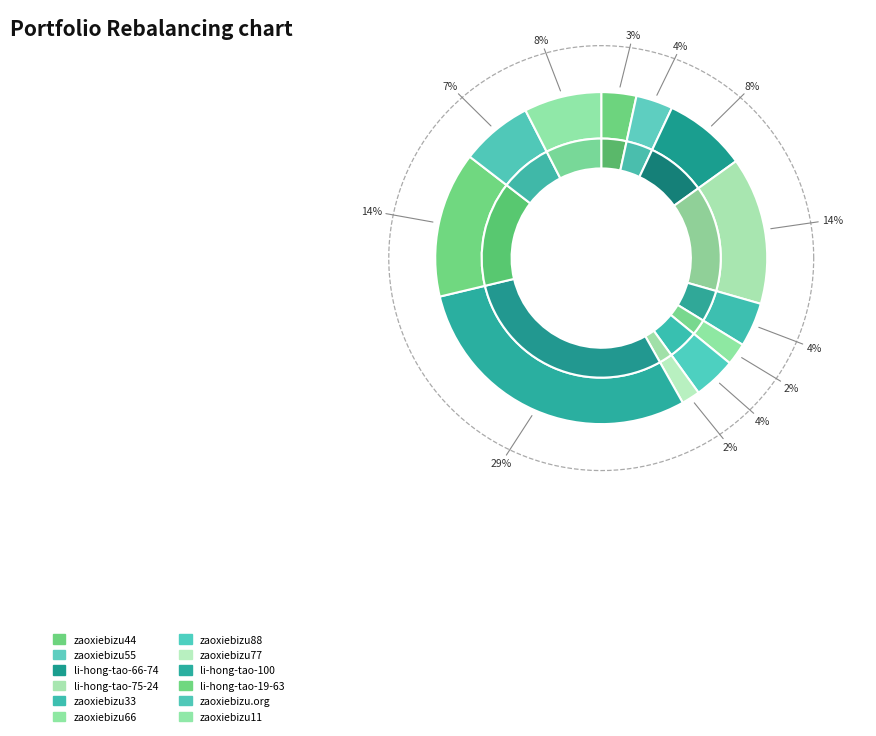

How many slices are in this pie chart?

12